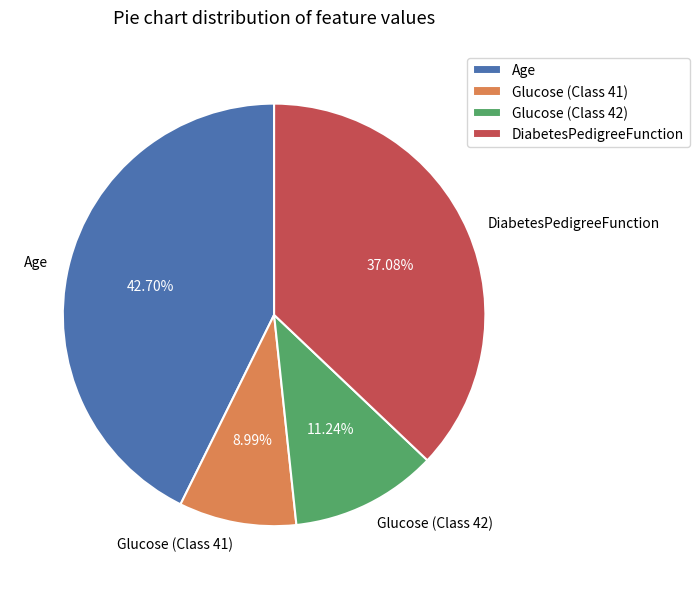

How many segments does this pie chart have?

4